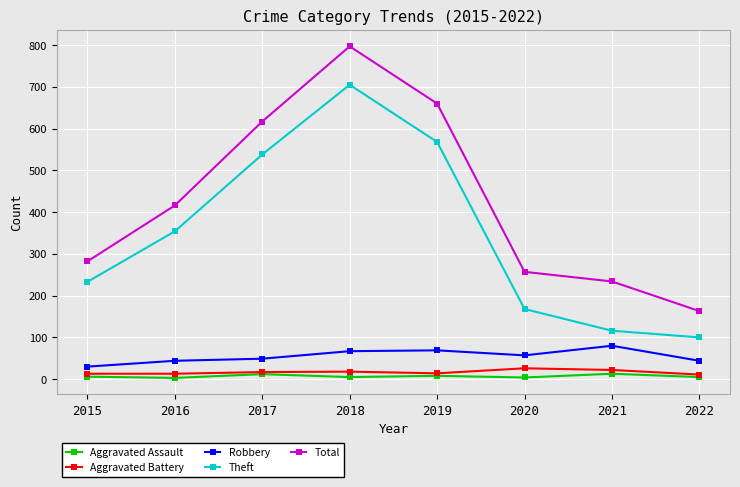

Which series has the widest spread of values?

Total